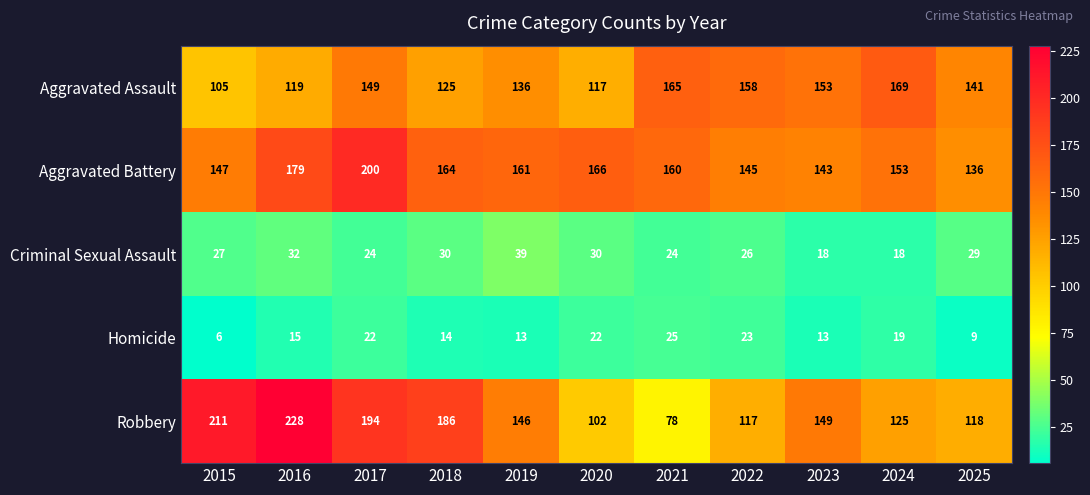

Between 2015 and 2024, which series saw the biggest shift?

Robbery